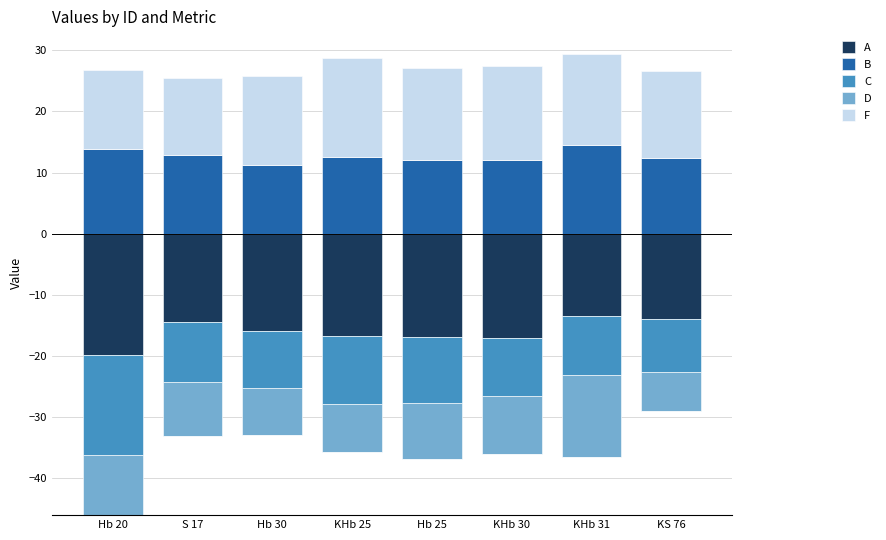

What is the minimum value for B?

11.2